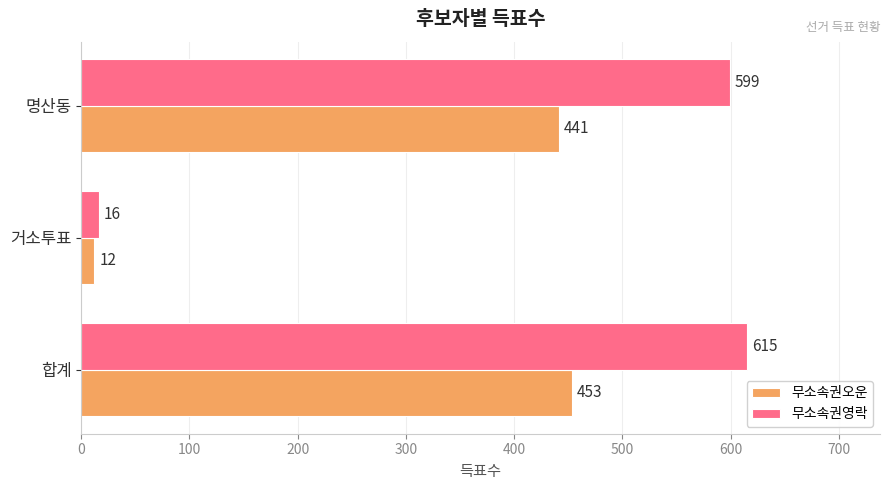

Which series has the largest range (max minus min)?

무소속권영락